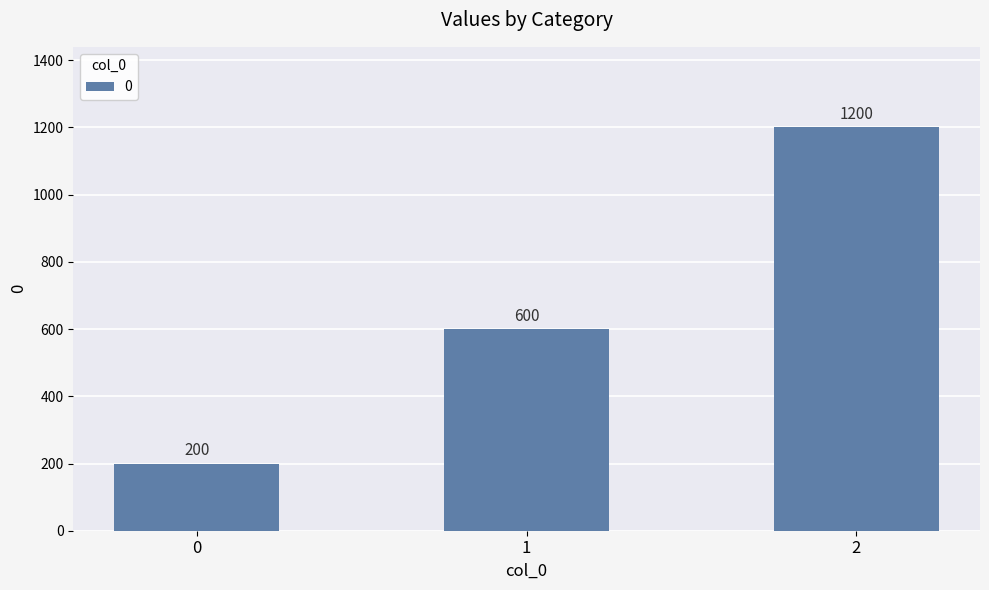

What is the ratio of the value at 1 to the value at 2?

0.5